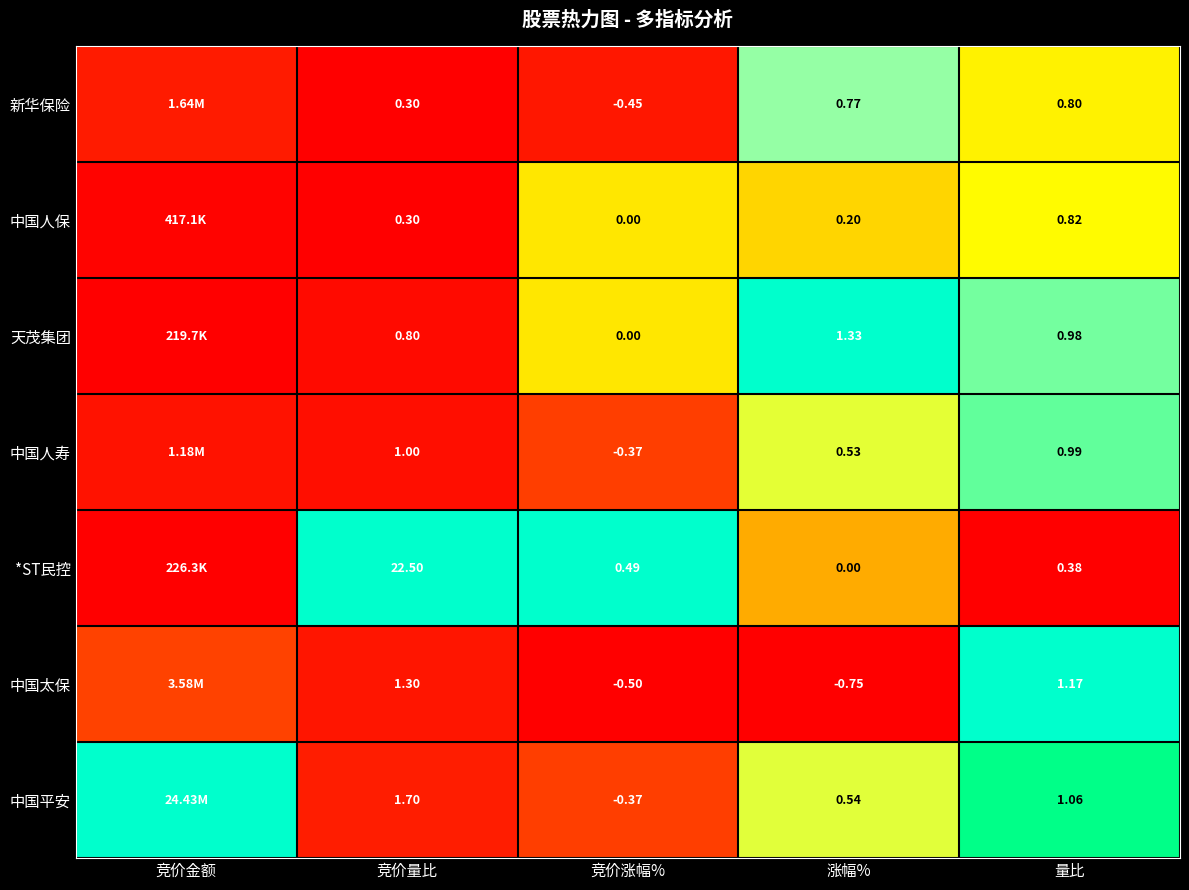

Between 竞价涨幅% and 涨幅%, which series saw the biggest shift?

天茂集团